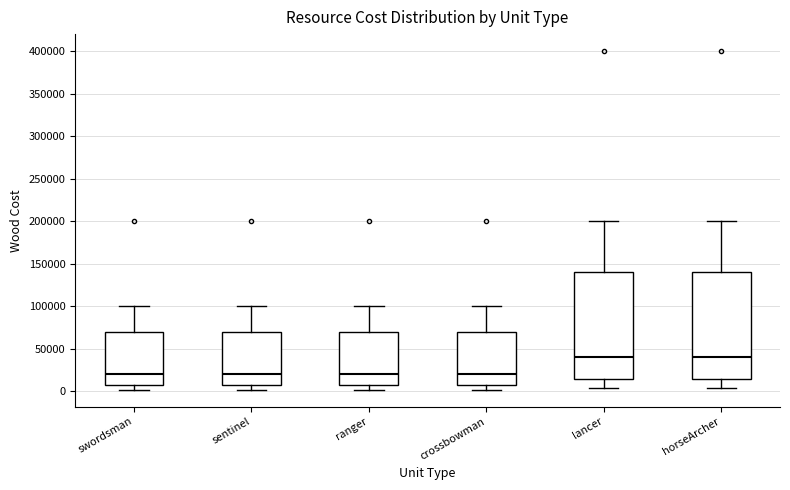

Reading left to right, transcribe this box plot: for each box, give where its median line is, the range the box spans, and where its two whiskers end, as read against the y-axis. The values are not printed on the chart, so give them approximately, as read against the axis.

swordsman: median 20000, box 5000 to 70000, whiskers 0 to 100000
sentinel: median 20000, box 5000 to 70000, whiskers 0 to 100000
ranger: median 20000, box 5000 to 70000, whiskers 0 to 100000
crossbowman: median 20000, box 5000 to 70000, whiskers 0 to 100000
lancer: median 40000, box 15000 to 140000, whiskers 5000 to 200000
horseArcher: median 40000, box 15000 to 140000, whiskers 5000 to 200000